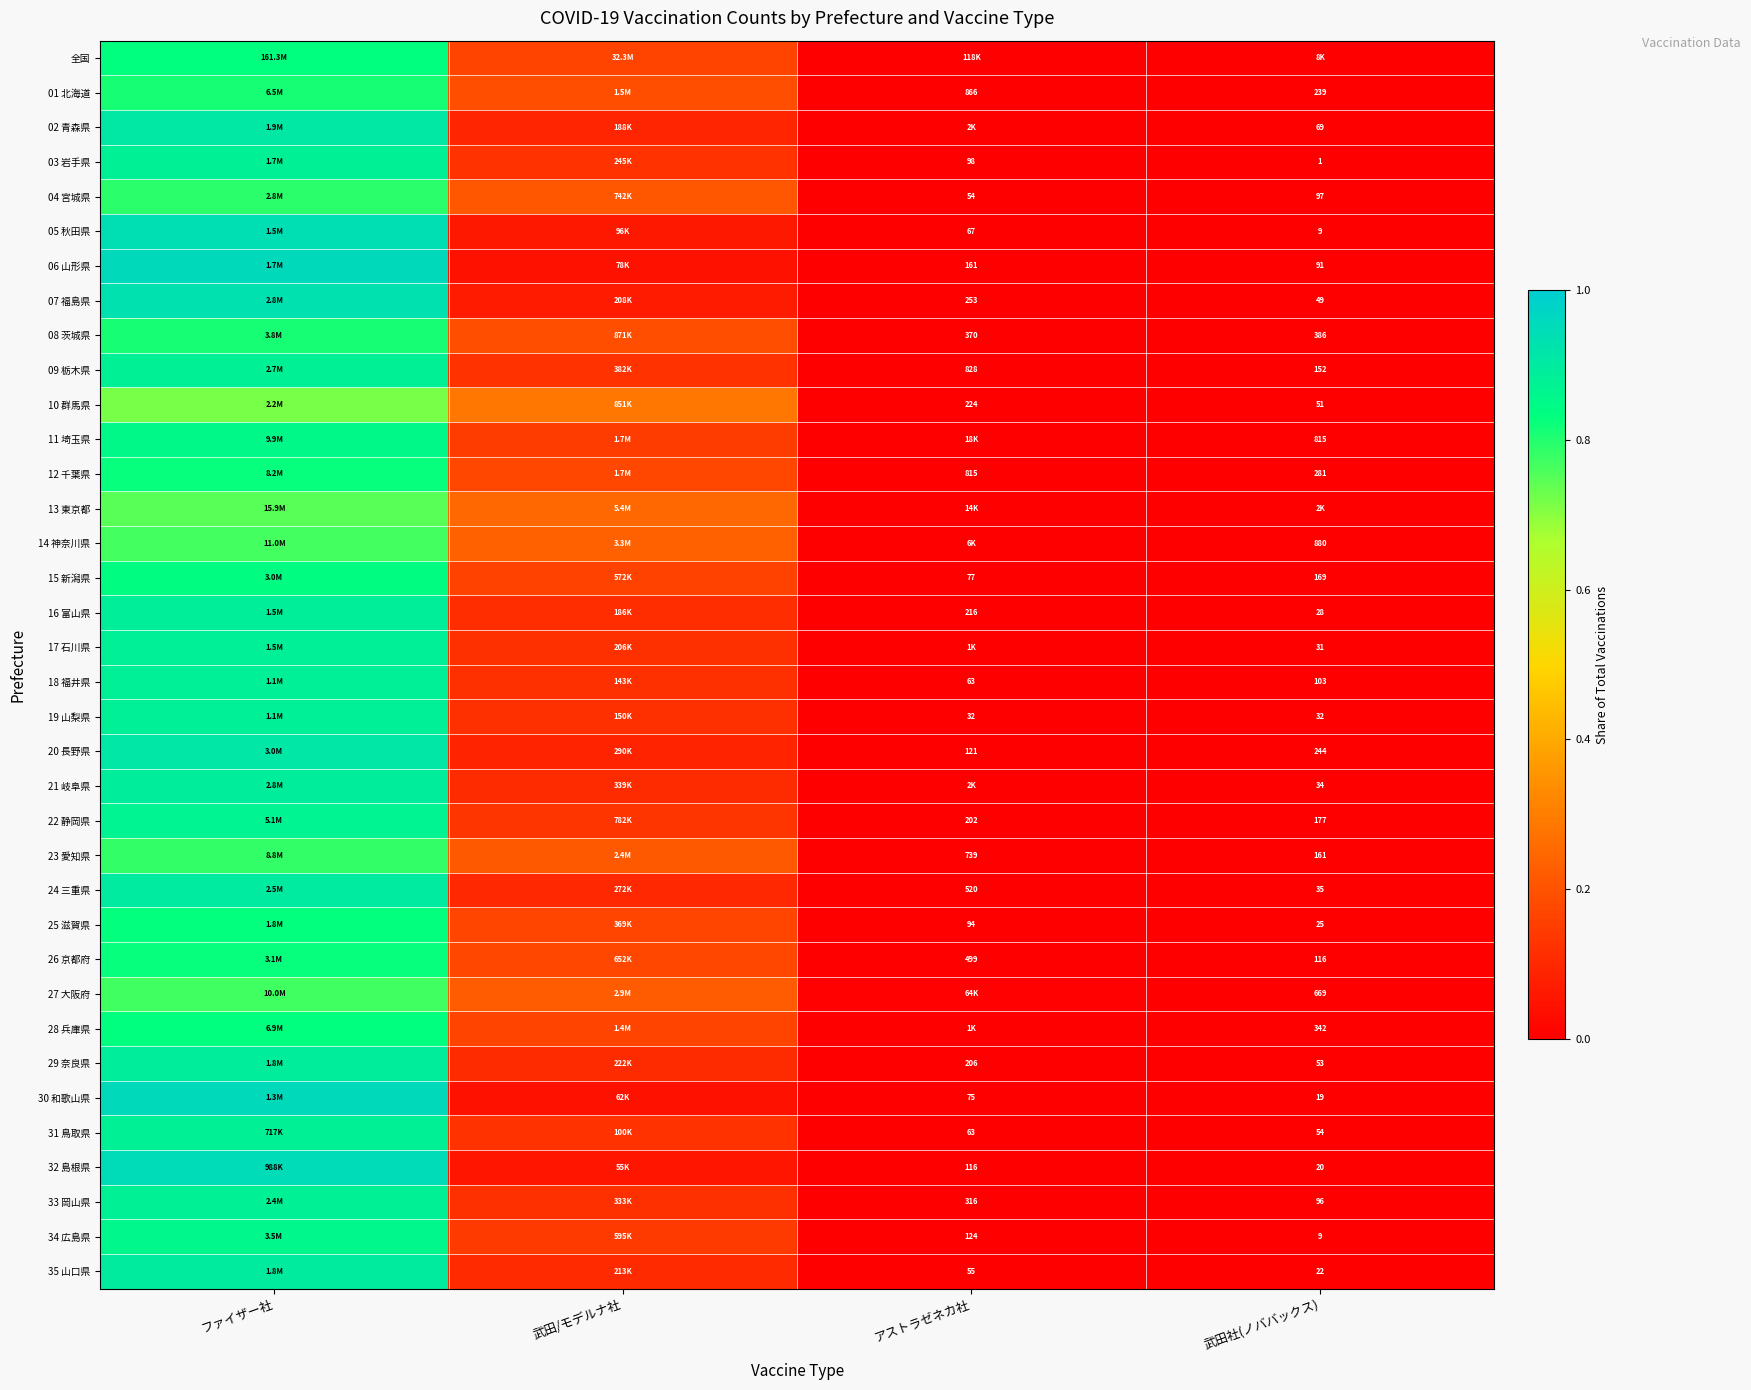

How many distinct data groups are displayed?

36